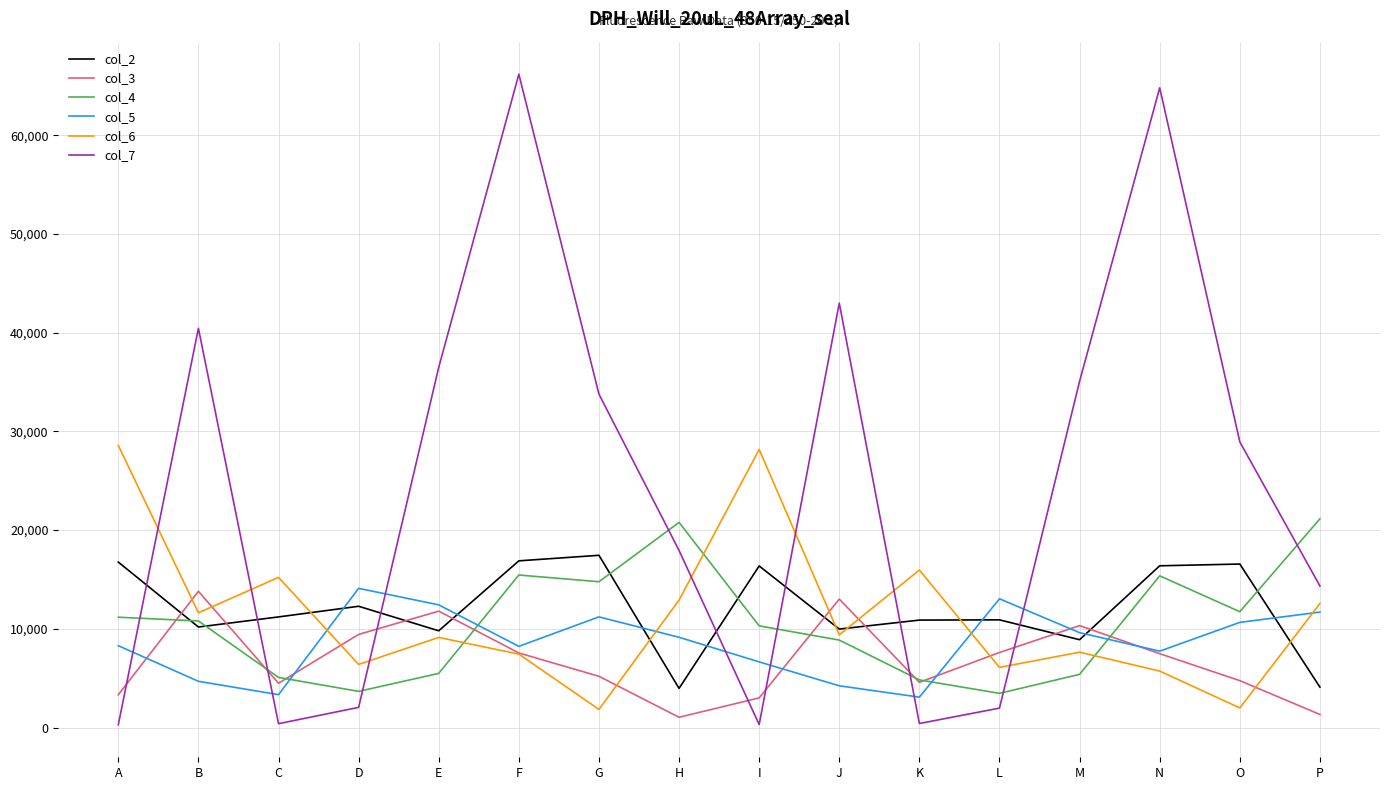

What is the approximate value of col_6 at E?

9132